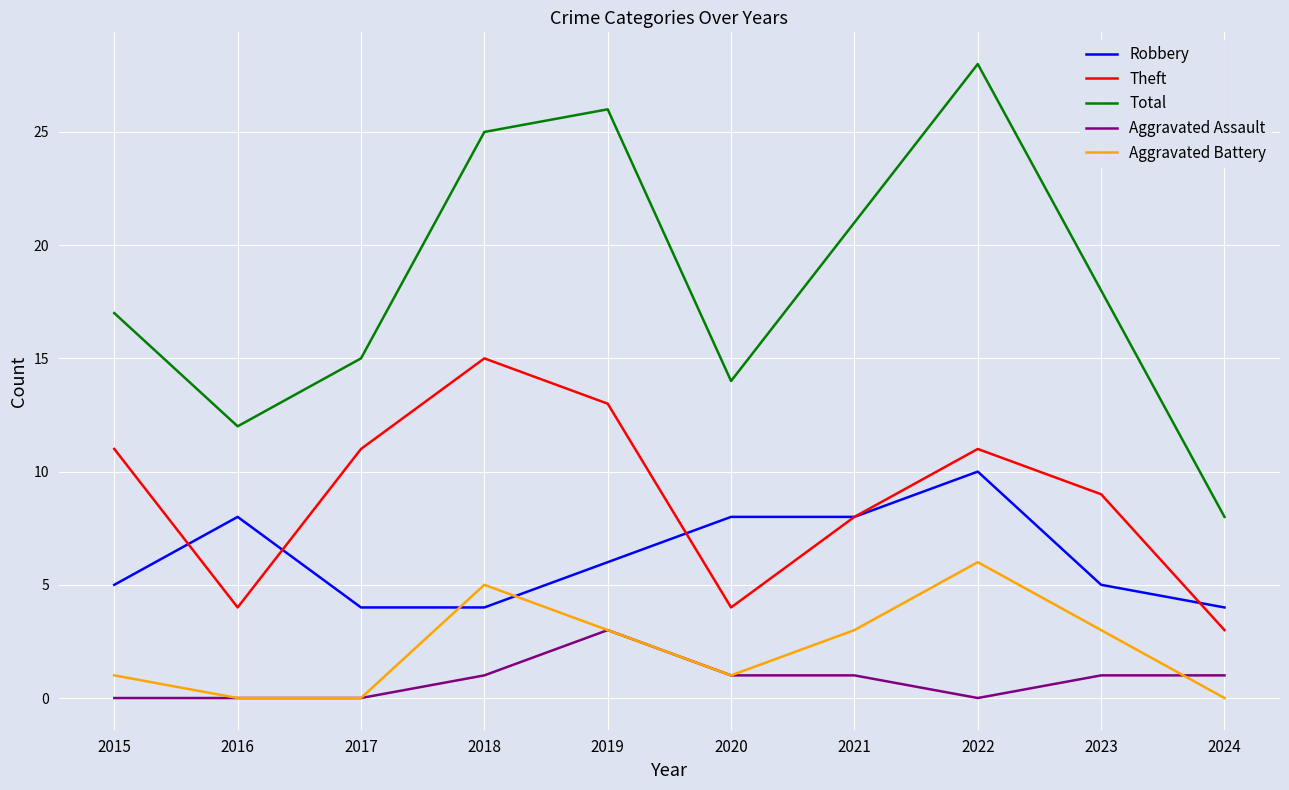

Reading left to right, what are all the values shown in this chart?

Robbery: 2015=5	2016=8	2017=4	2018=4	2019=6	2020=8	2021=8	2022=10	2023=5	2024=4
Theft: 2015=11	2016=4	2017=11	2018=15	2019=13	2020=4	2021=8	2022=11	2023=9	2024=3
Total: 2015=17	2016=12	2017=15	2018=25	2019=26	2020=14	2021=21	2022=28	2023=18	2024=8
Aggravated Assault: 2015=0	2016=0	2017=0	2018=1	2019=3	2020=1	2021=1	2022=0	2023=1	2024=1
Aggravated Battery: 2015=1	2016=0	2017=0	2018=5	2019=3	2020=1	2021=3	2022=6	2023=3	2024=0